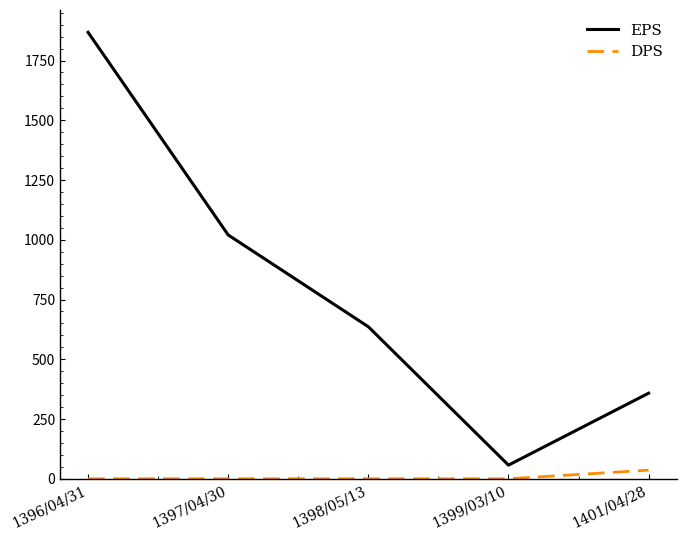

At which category is the sum across all series the highest?

1396/04/31